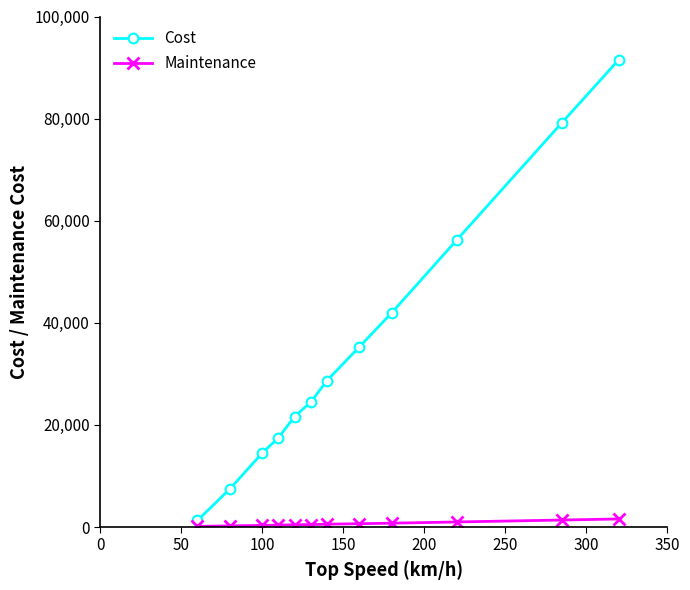

List the series in order of their overall mean, highest first.

Cost, Maintenance